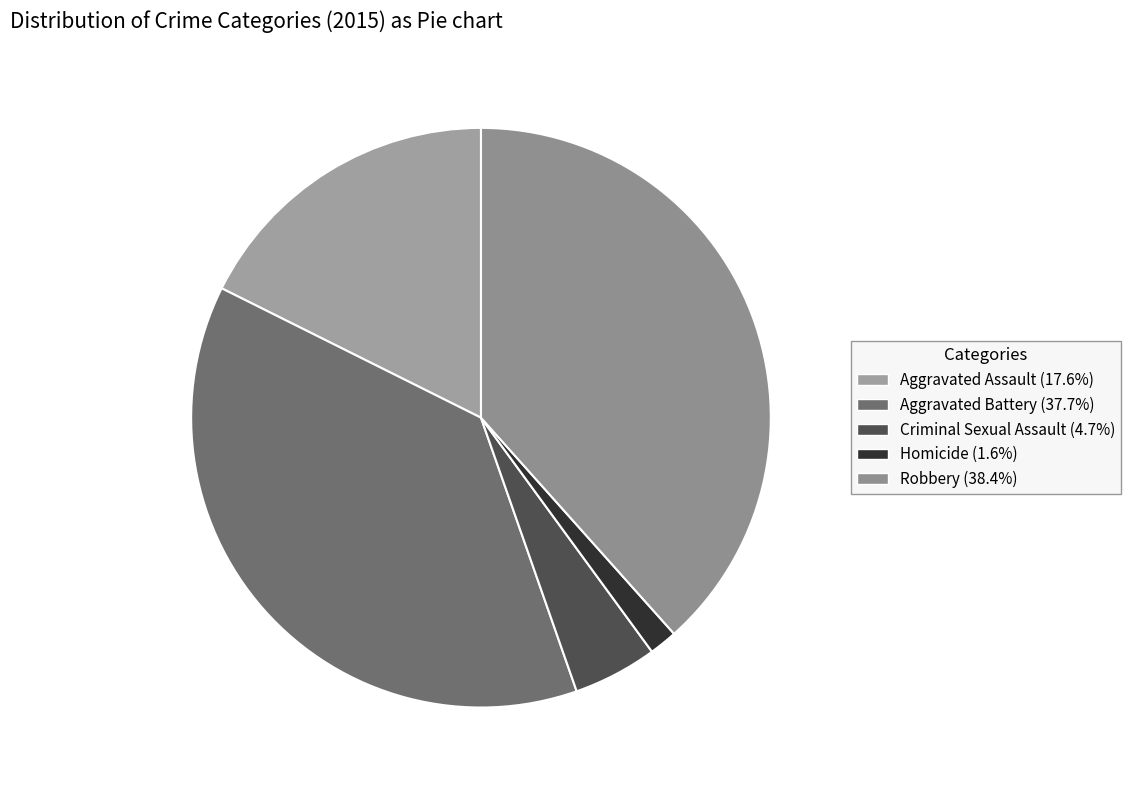

Count the number of slices in the pie.

5